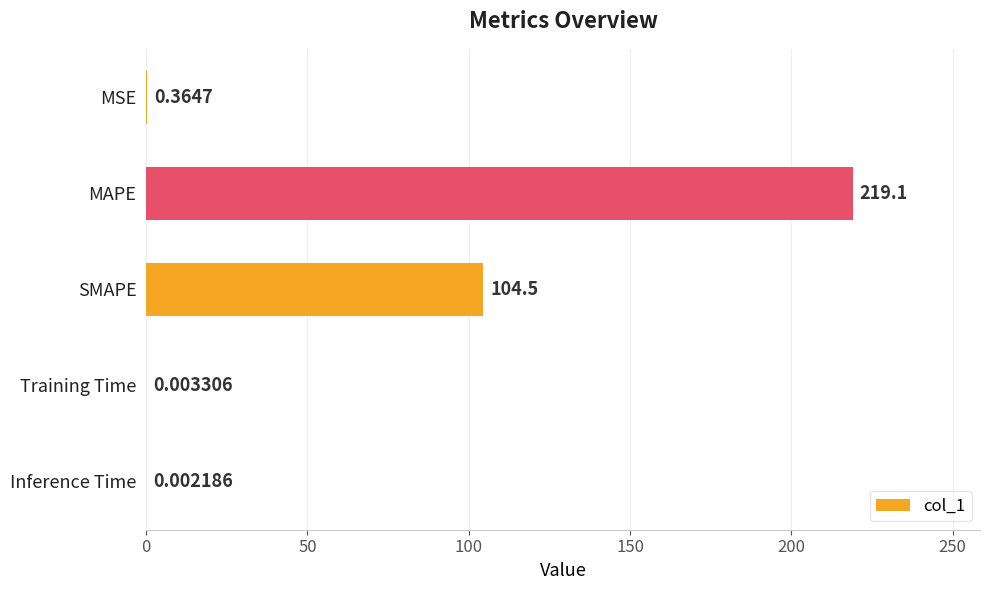

Which label corresponds to the largest value in the chart?

MAPE